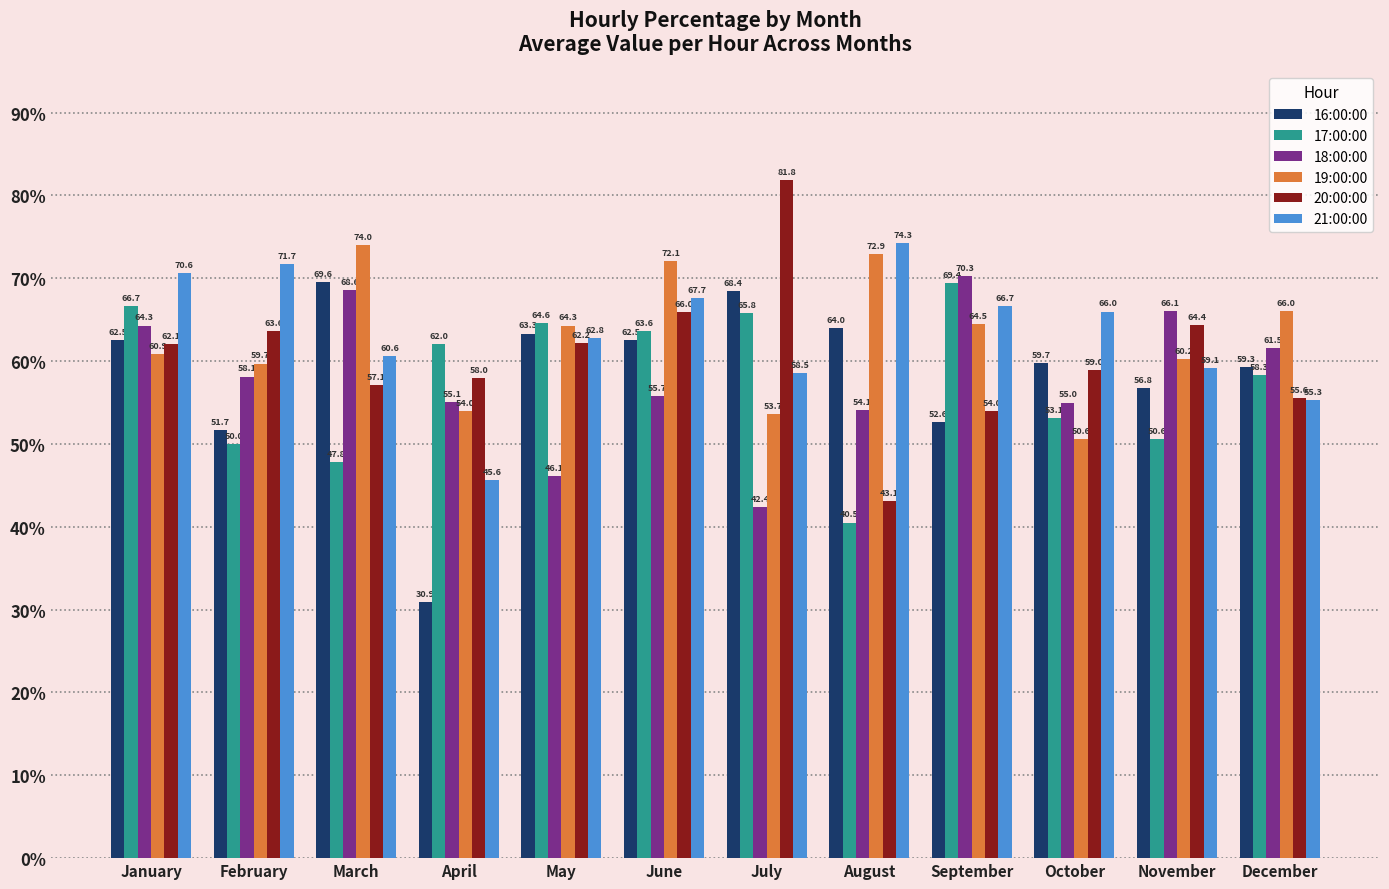

Is it true that 17:00:00 equals 64.6 at May?

True